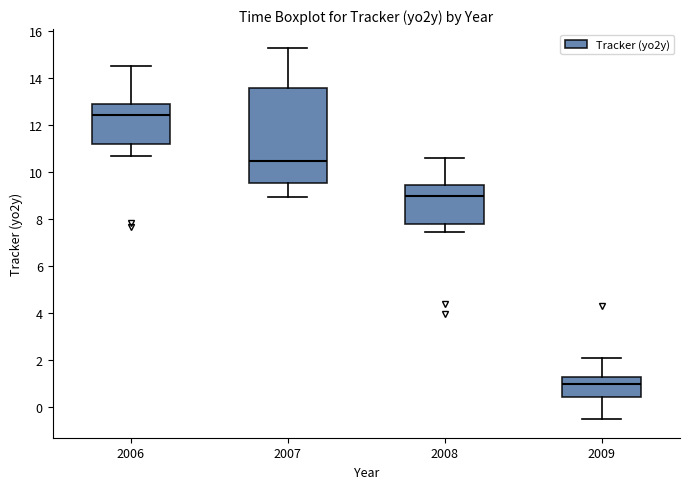

Reading left to right, read every box against the y-axis: the position of its median line, the range the box covers, and the ends of its whiskers. The values are not printed on the chart, so give them approximately, as read against the axis.

2006: median 12.4, box 11.2 to 13.0, whiskers 10.6 to 14.6
2007: median 10.4, box 9.6 to 13.6, whiskers 9.0 to 15.4
2008: median 9.0, box 7.8 to 9.4, whiskers 7.4 to 10.6
2009: median 1.0, box 0.4 to 1.2, whiskers -0.4 to 2.2